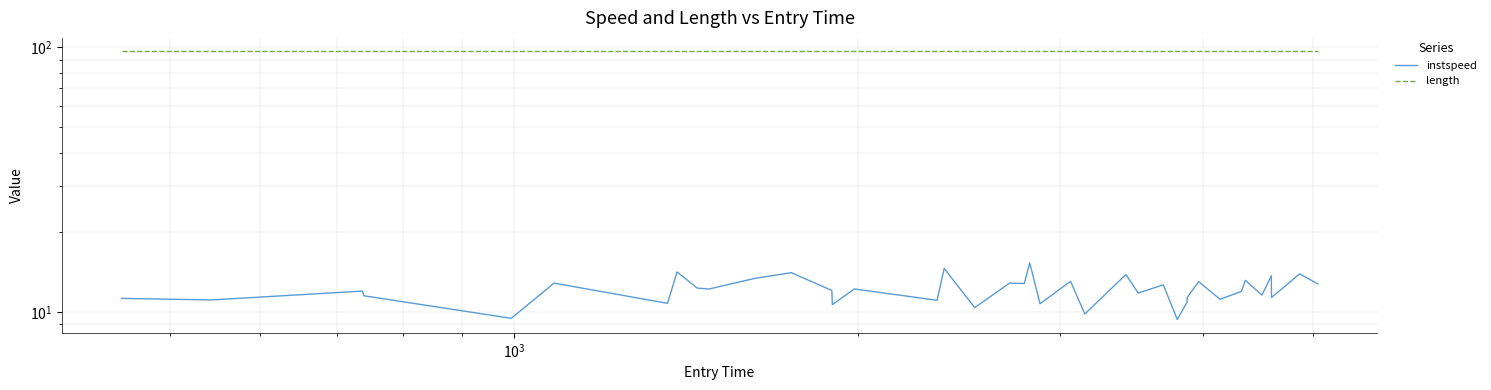

How many interior local valleys does the instspeed series have?

15